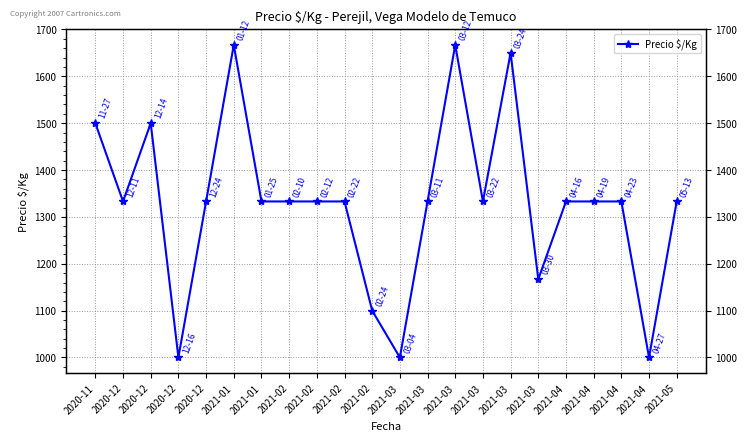

Where is the first local maximum?

2020-12